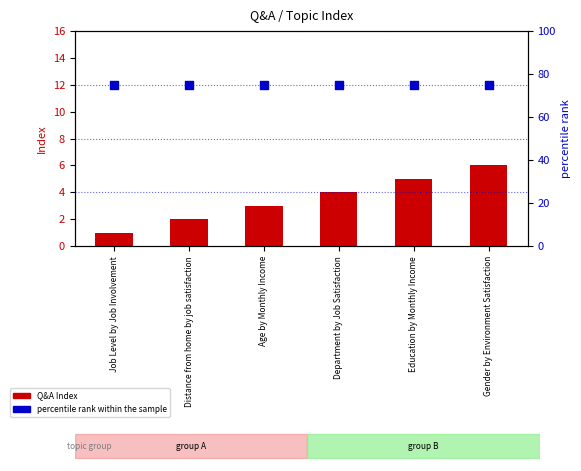

Which series reaches the maximum Y coordinate?

percentile rank within the sample